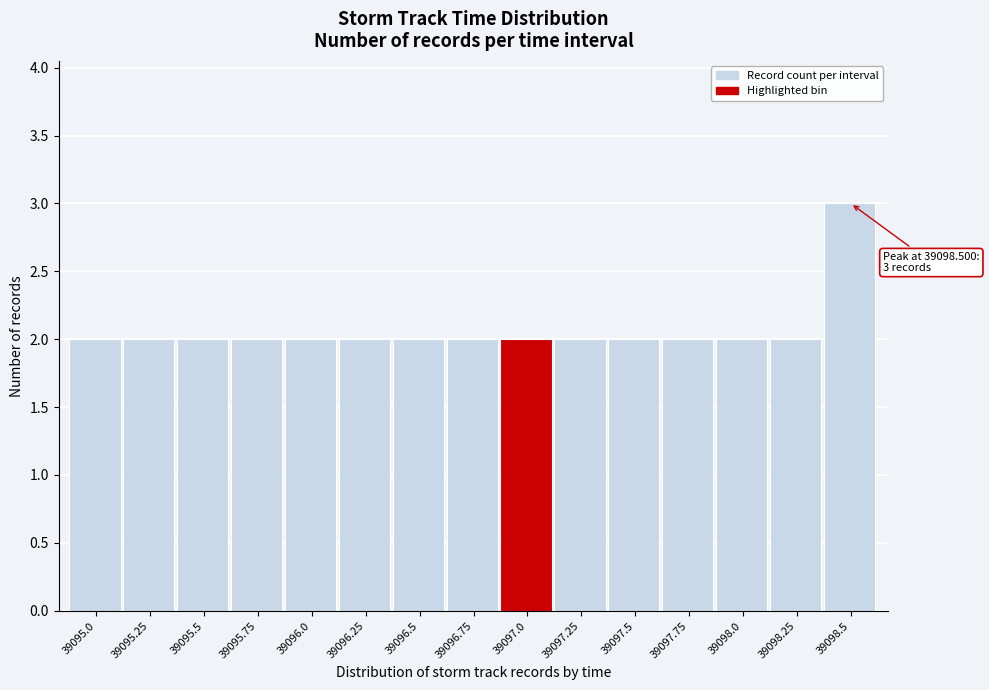

Reading left to right, list all the values displayed in this chart.

39095.0=2	39095.25=2	39095.5=2	39095.75=2	39096.0=2	39096.25=2	39096.5=2	39096.75=2	39097.0=2	39097.25=2	39097.5=2	39097.75=2	39098.0=2	39098.25=2	39098.5=3